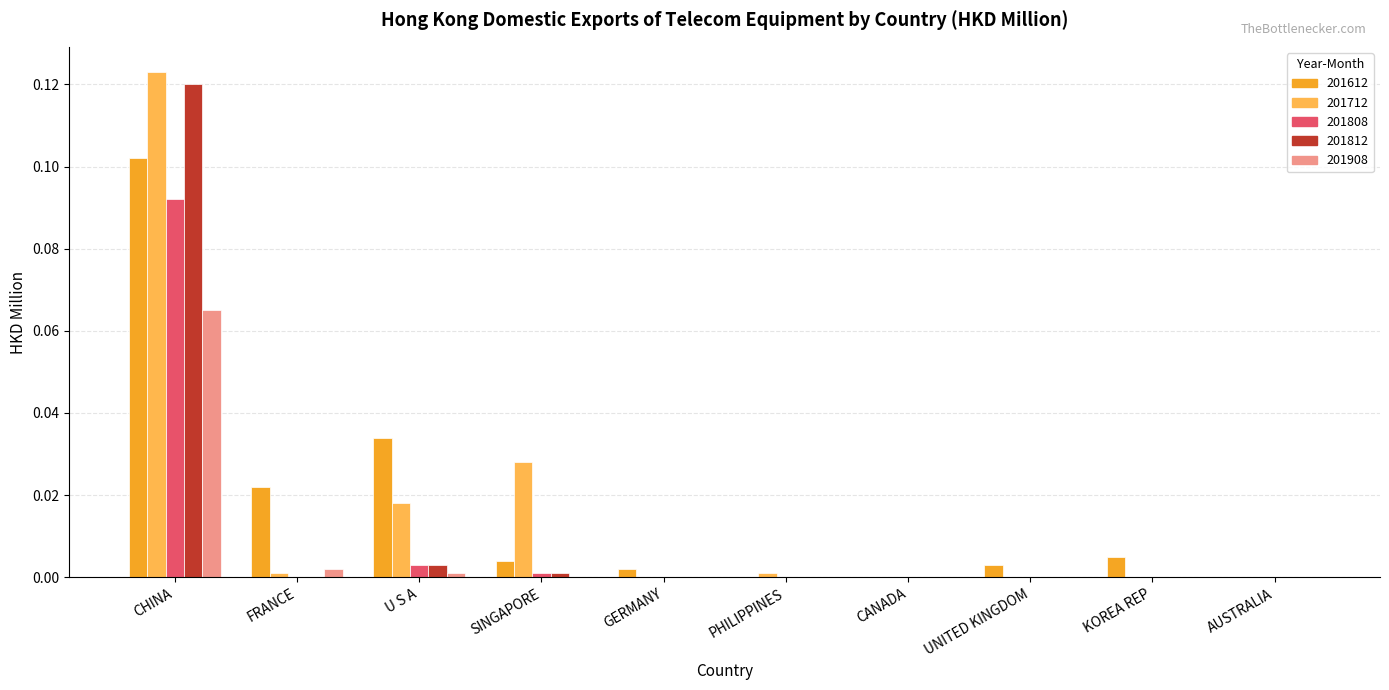

At which category does the chart reach its peak across all series?

CHINA